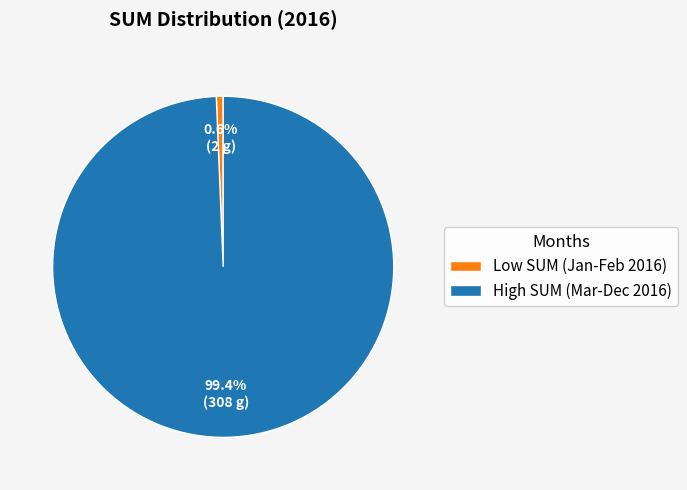

Combined, do High SUM (Mar-Dec 2016) and Low SUM (Jan-Feb 2016) account for over 50%?

Yes